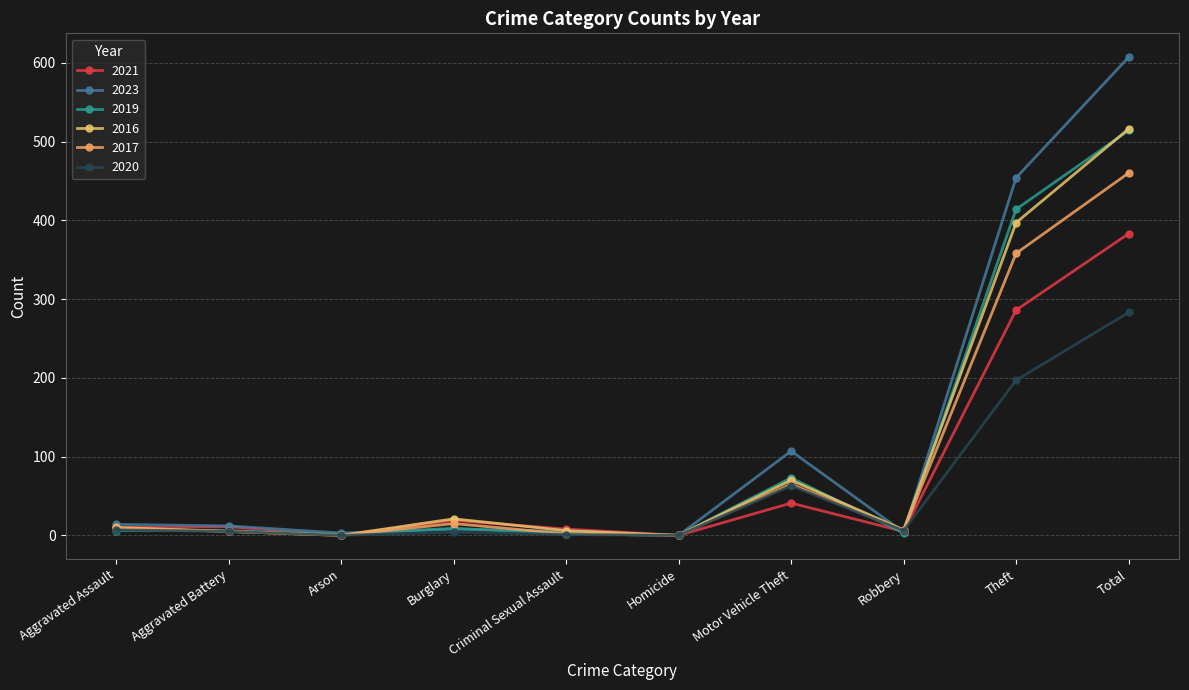

Does the chart have visible grid lines?

Yes